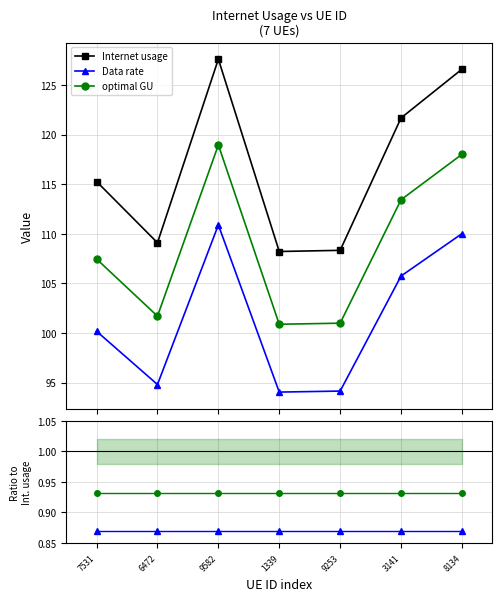

At how many categories does at least one series exceed 113?

4